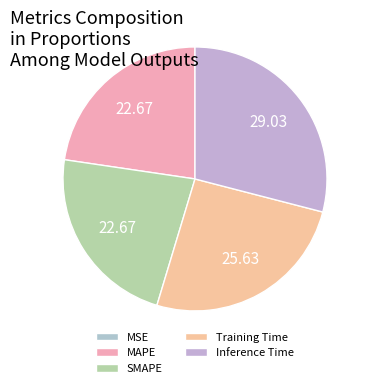

How many segments does this pie chart have?

5